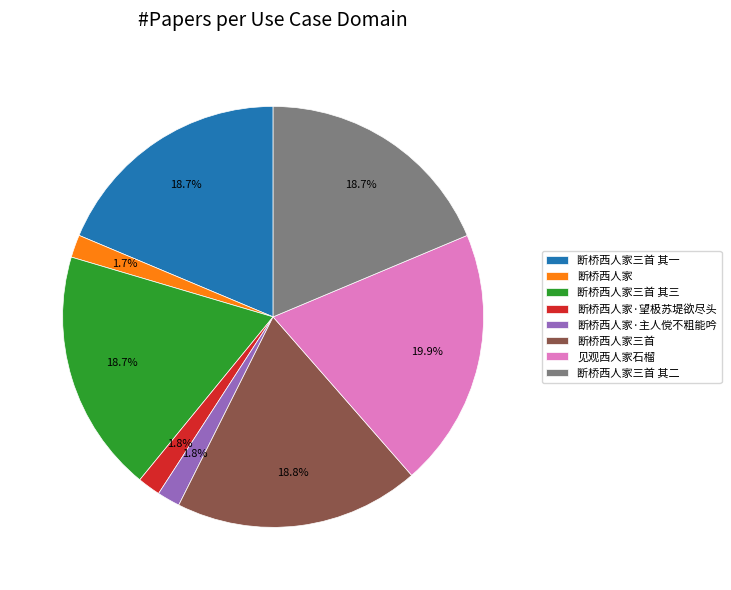

Which category has the biggest portion of the pie?

见观西人家石榴